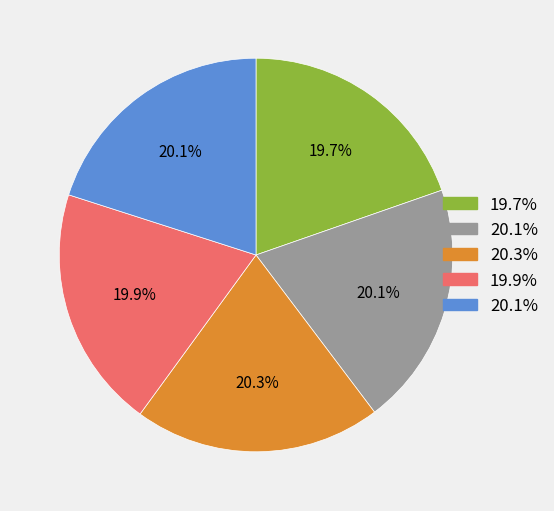

To the nearest percent, what is the average slice percentage?

20%